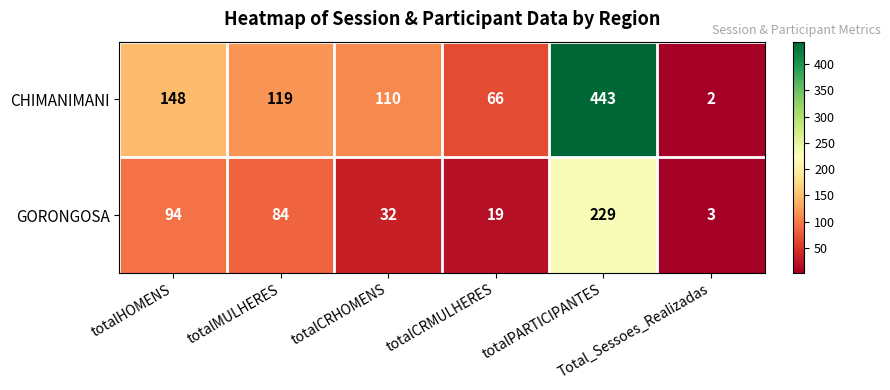

How many data points does each series have?

6